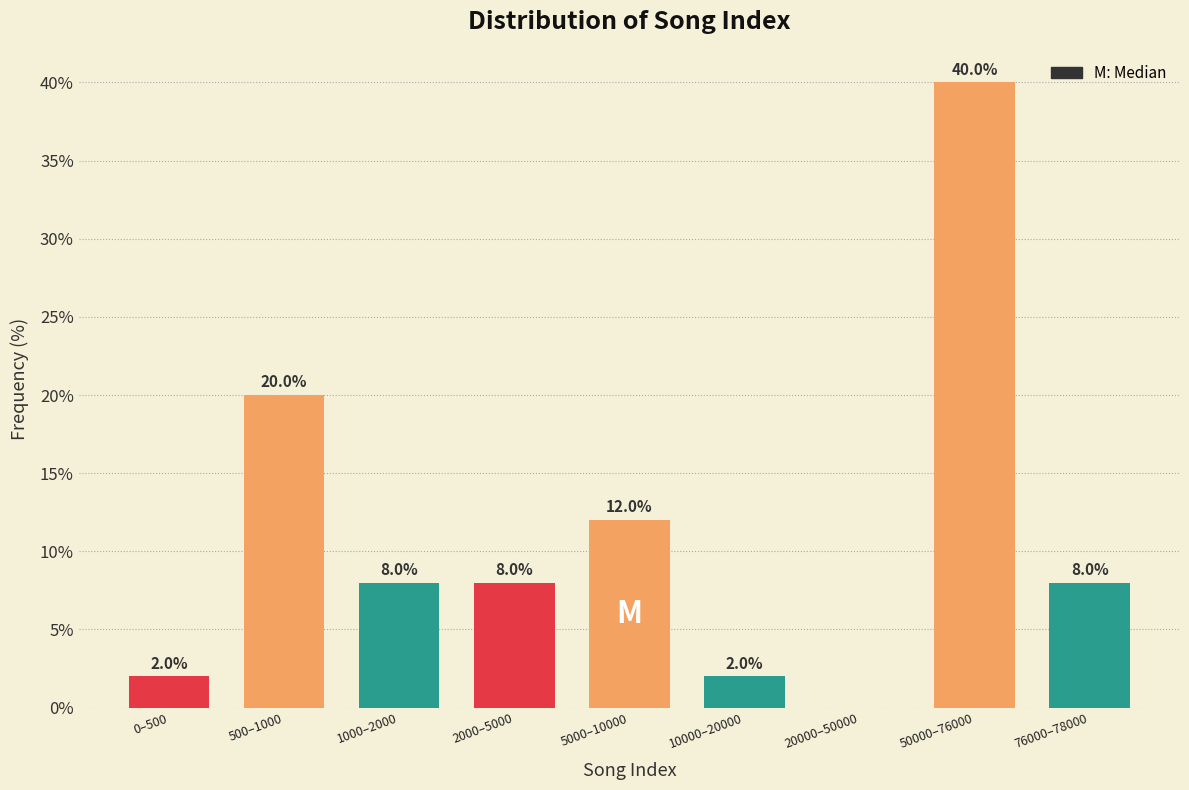

Reading right to left, list all the values displayed in this chart.

76000–78000=8	50000–76000=40	20000–50000=0	10000–20000=2	5000–10000=12	2000–5000=8	1000–2000=8	500–1000=20	0–500=2